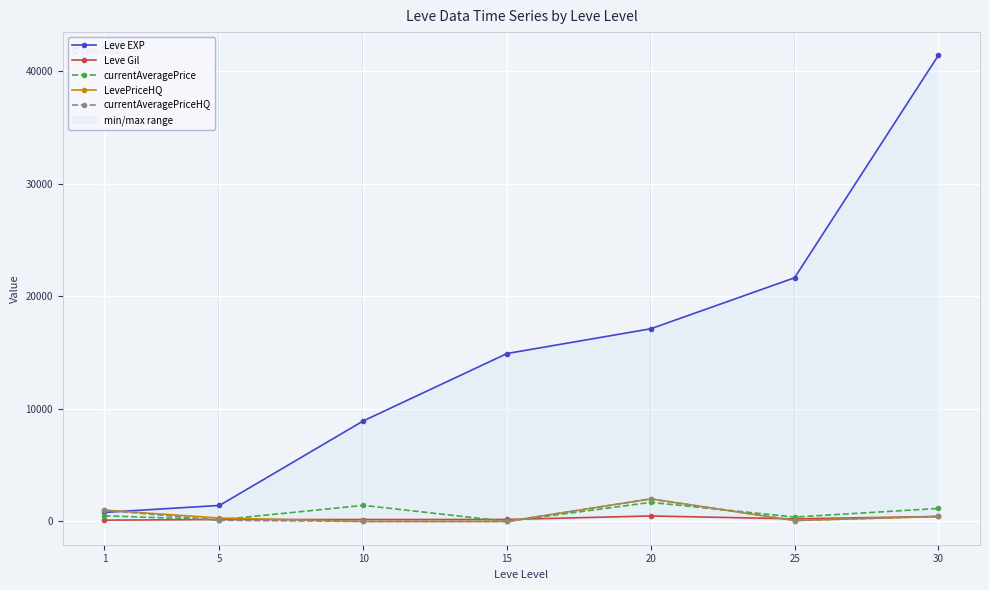

What is the difference between the maximum and minimum values in the currentAveragePriceHQ series?

2000.0